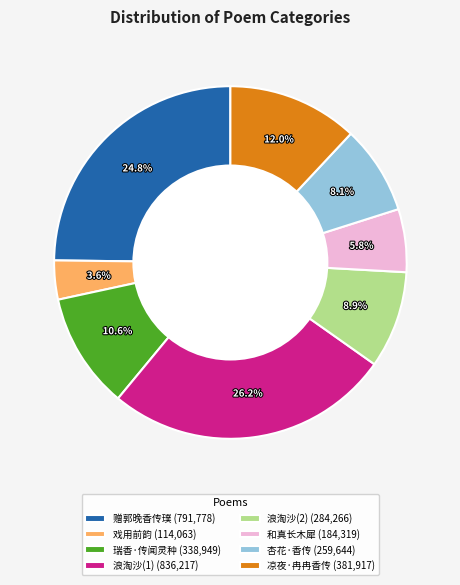

Between 凉夜·冉冉香传 (381,917) and 戏用前韵 (114,063), which is larger?

凉夜·冉冉香传 (381,917)